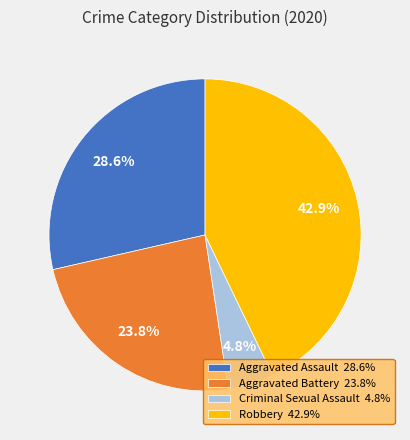

Approximately how many times larger is the value at Aggravated Assault 28.6% compared to Criminal Sexual Assault 4.8%?

6.0